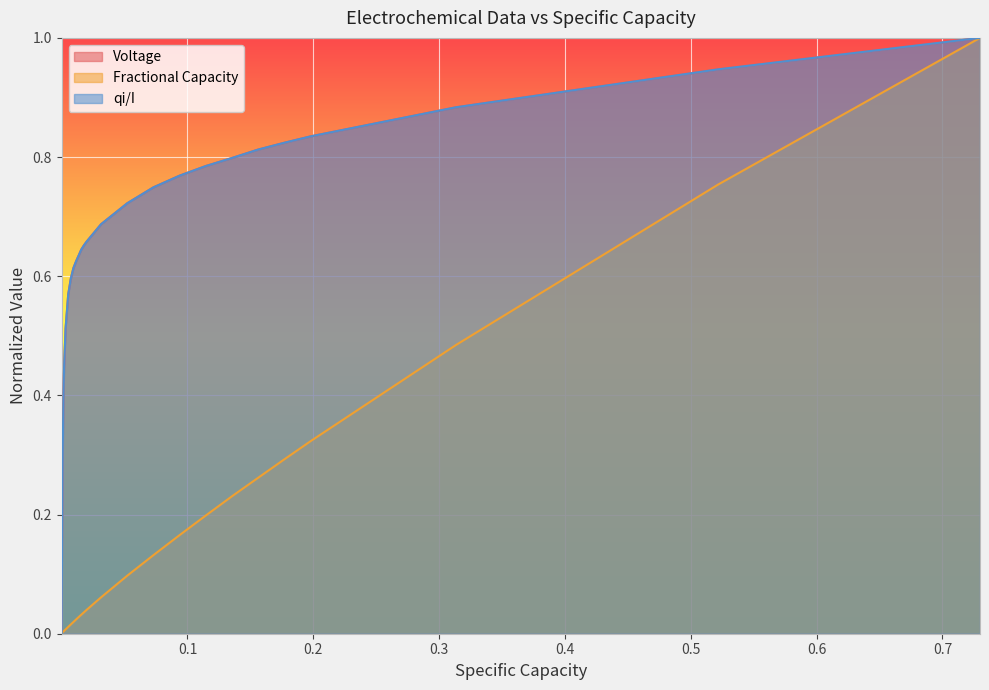

What is the maximum value for qi/I?

1.0